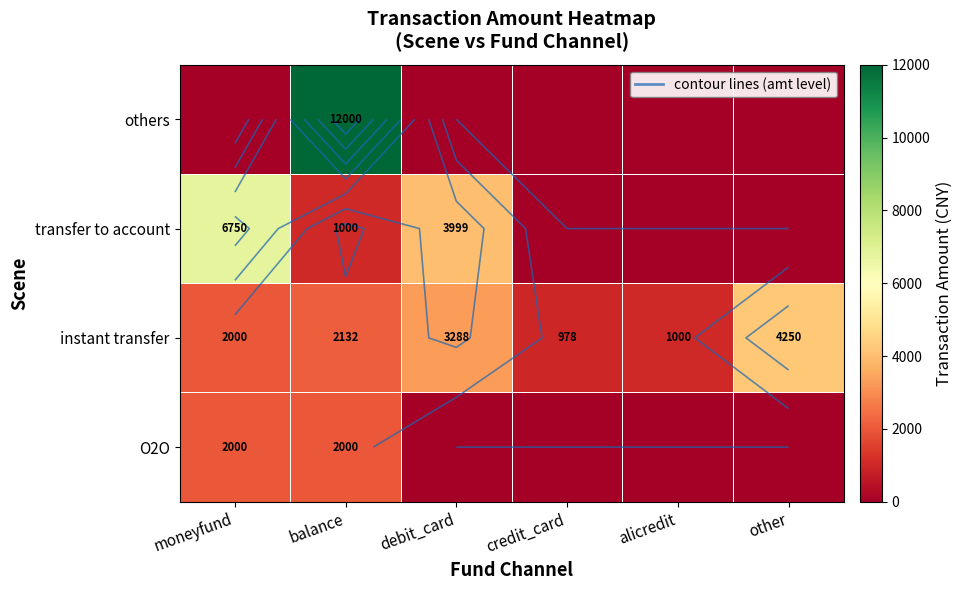

Count the number of data series in this chart.

4